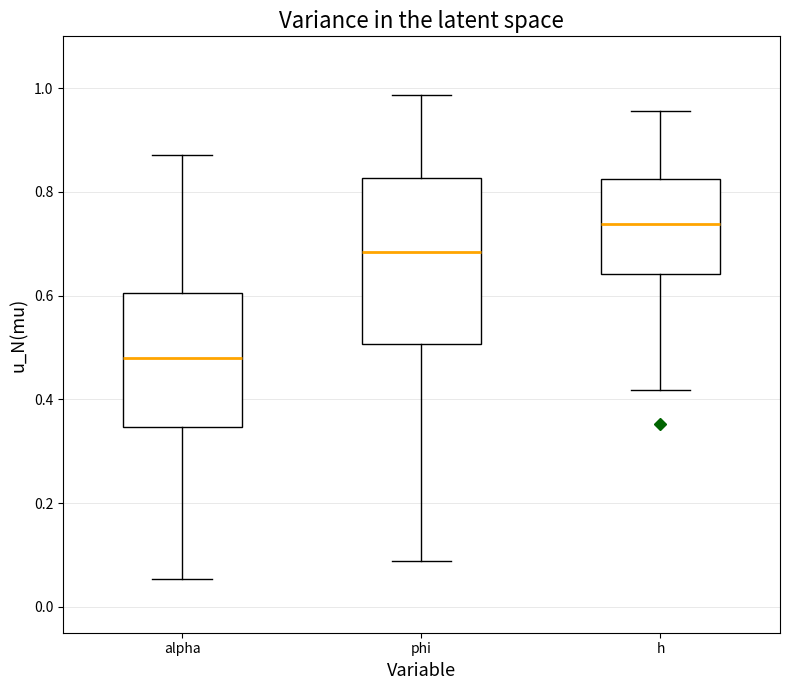

Which box is the tallest, from its lower edge to its upper edge?

phi